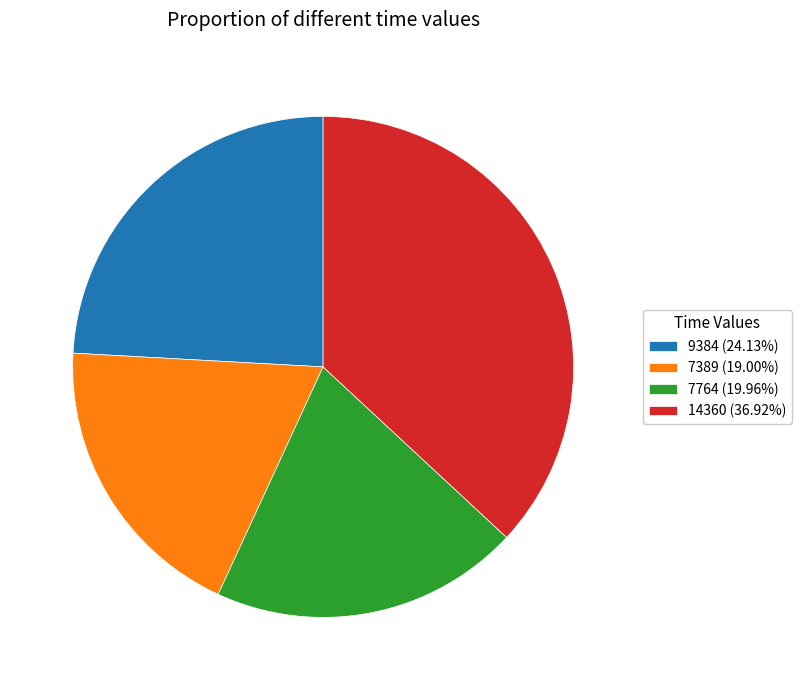

Is it true that 9384 is 11% of the pie?

False